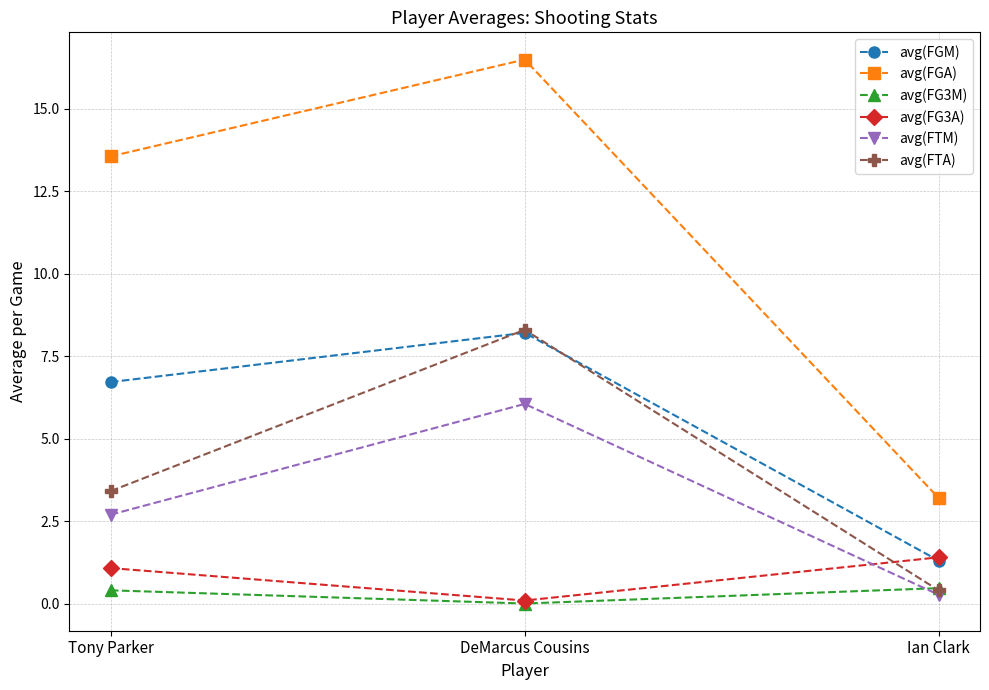

What is the difference between the maximum and minimum values in the avg(FGA) series?

13.3